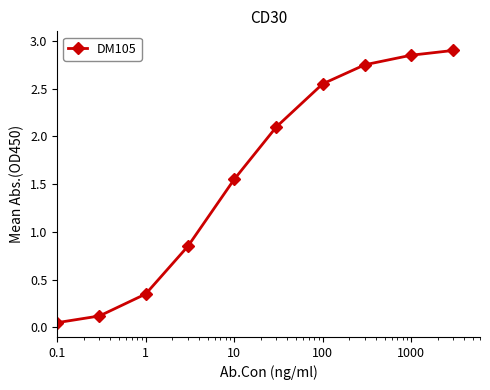

True or false: there are more than 2 points higher than both neighbors.

False